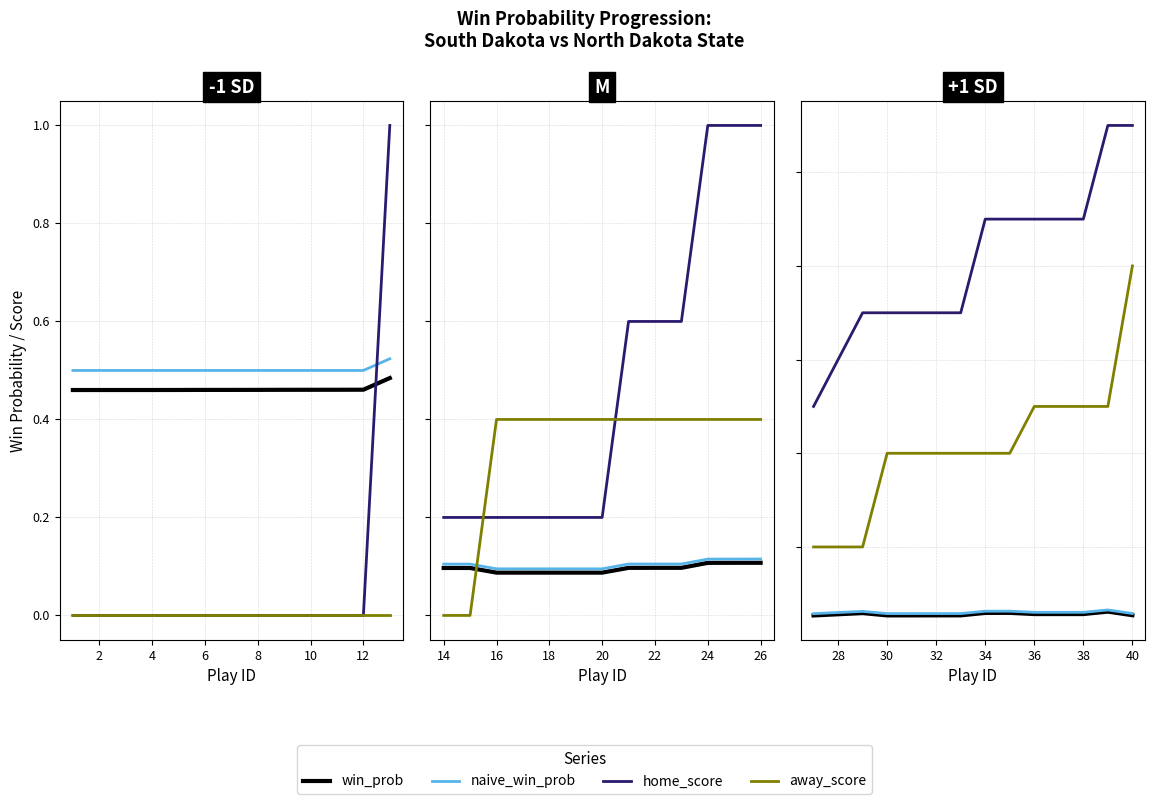

What is the difference between the second highest and minimum values in the naive_win_prob series?

0.1